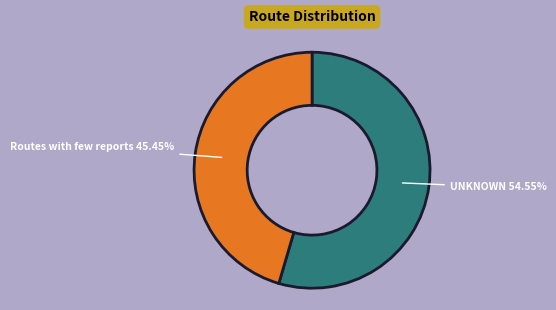

Approximately how many times larger is the value at Routes with few reports 45.45% compared to UNKNOWN 54.55%?

0.8